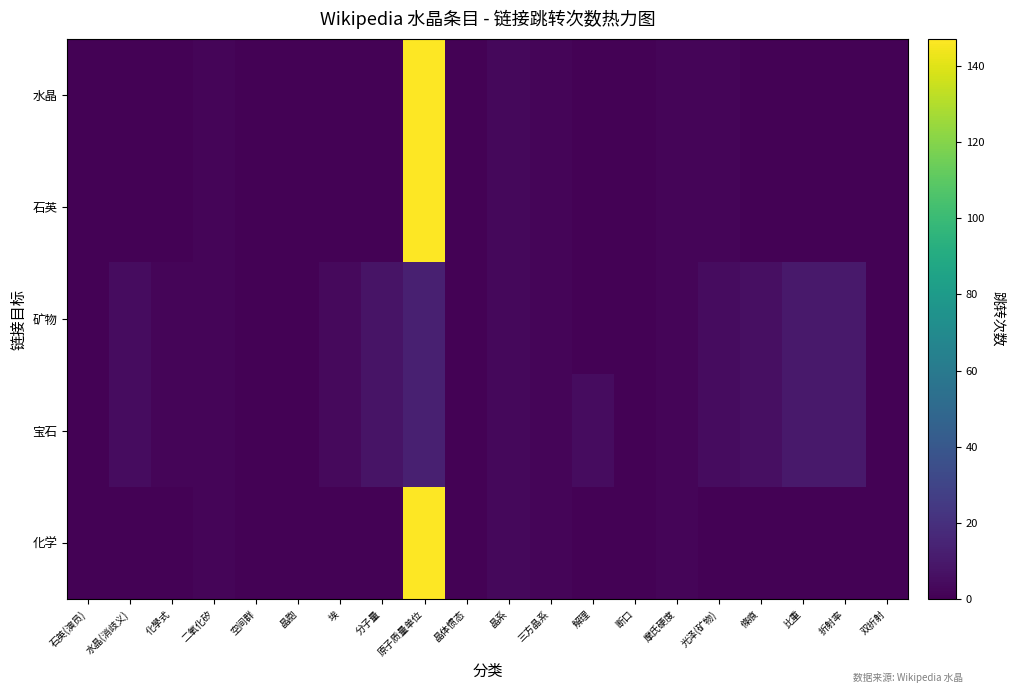

Which category has the highest value across all series?

原子质量单位